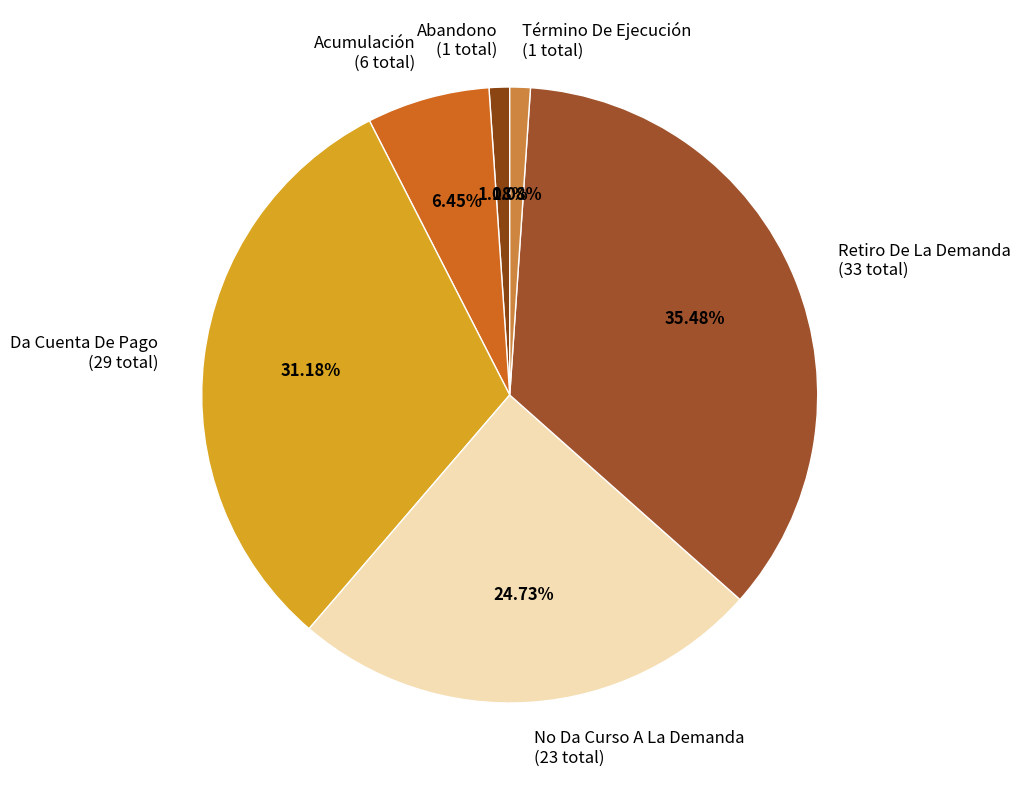

Is No Da Curso A La Demanda (23 total) the majority of the pie?

No